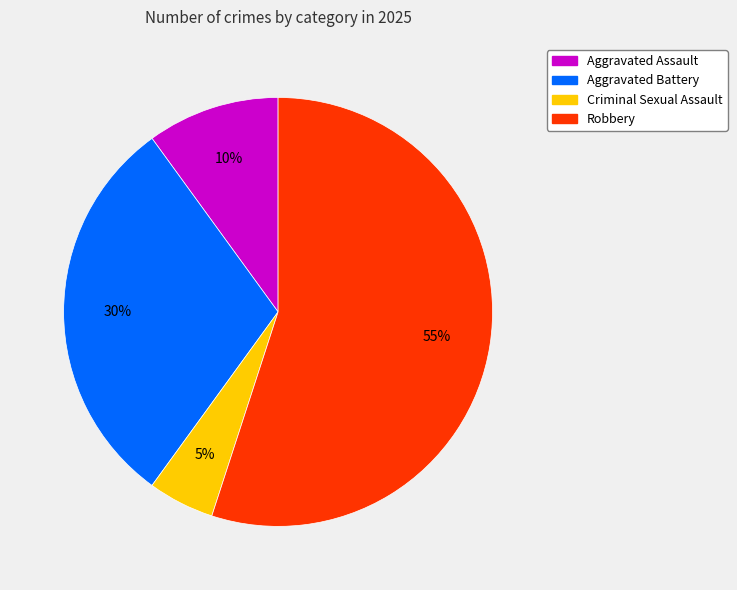

How many segments does this pie chart have?

4